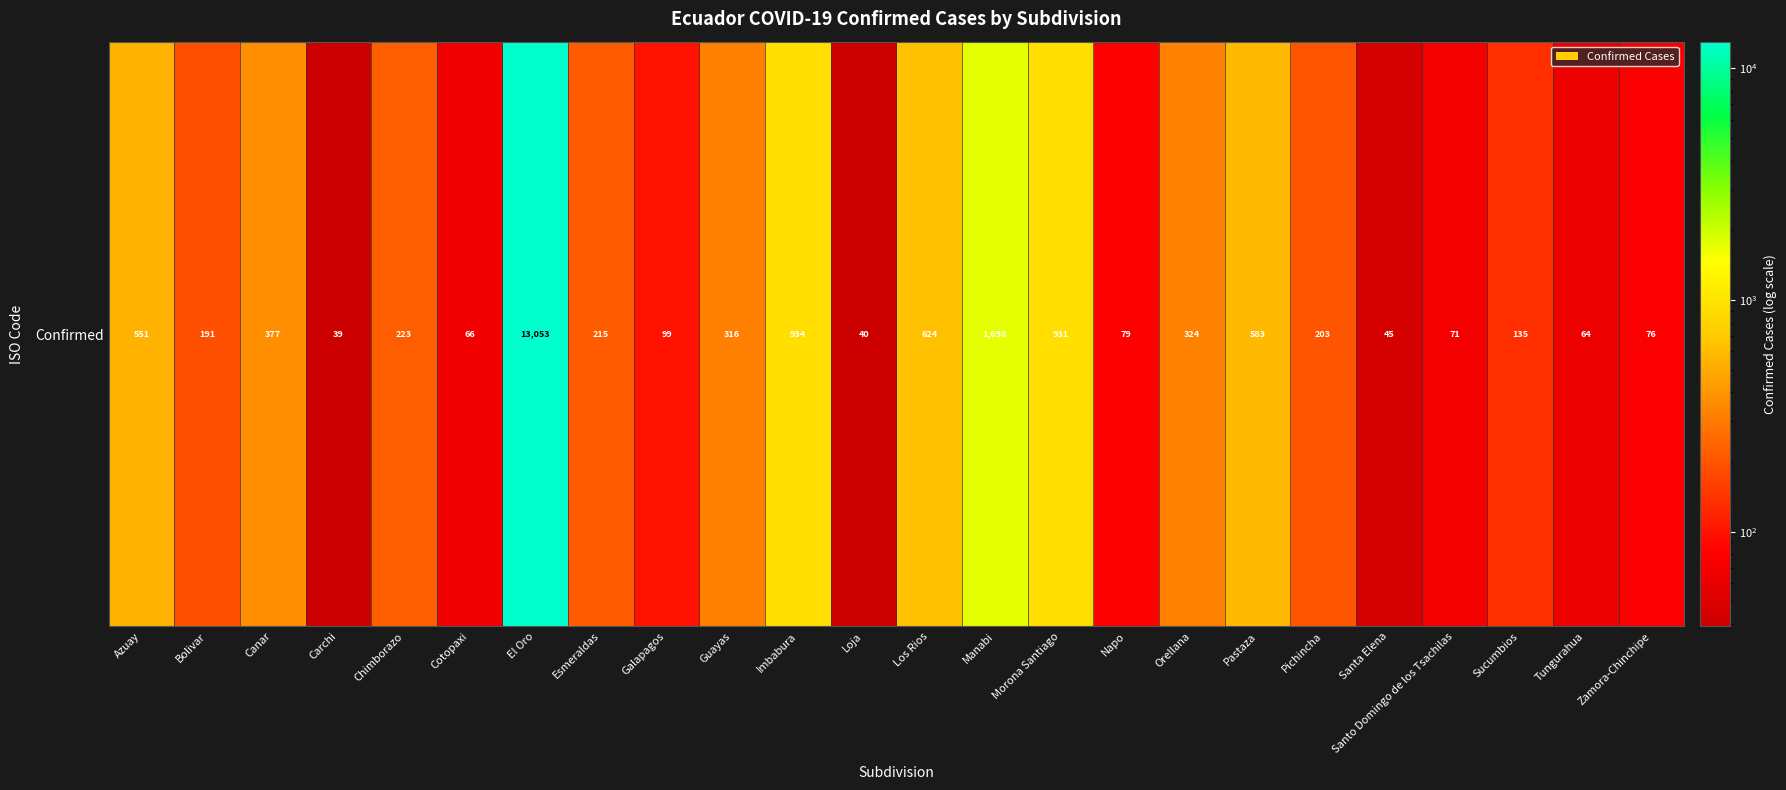

Reading right to left, what are all the values shown in this chart?

Zamora-Chinchipe=76	Tungurahua=64	Sucumbios=135	Santo Domingo de los Tsachilas=71	Santa Elena=45	Pichincha=203	Pastaza=583	Orellana=324	Napo=79	Morona Santiago=931	Manabi=1698	Los Rios=624	Loja=40	Imbabura=934	Guayas=316	Galapagos=99	Esmeraldas=215	El Oro=13053	Cotopaxi=66	Chimborazo=223	Carchi=39	Canar=377	Bolivar=191	Azuay=551